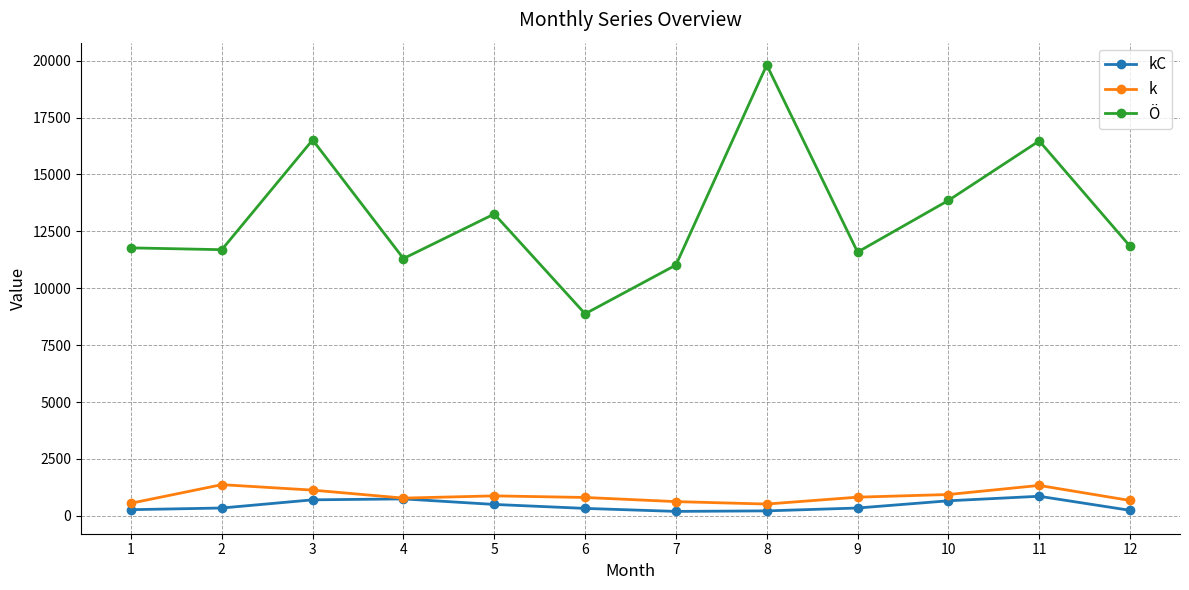

What is the value of the Ö point at the 5th from the left?

13261